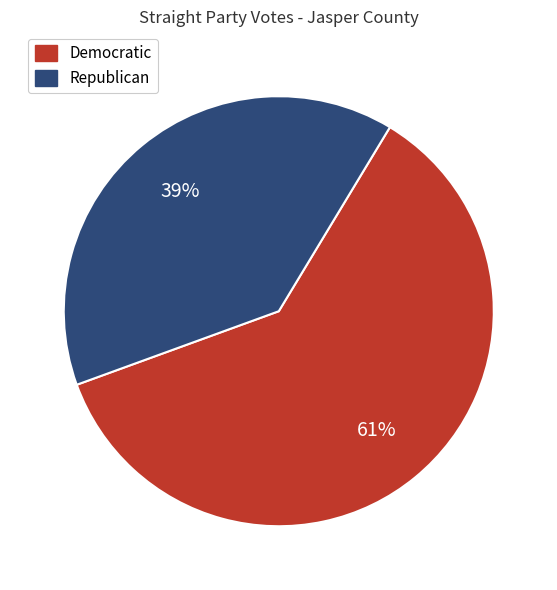

How many segments does this pie chart have?

2